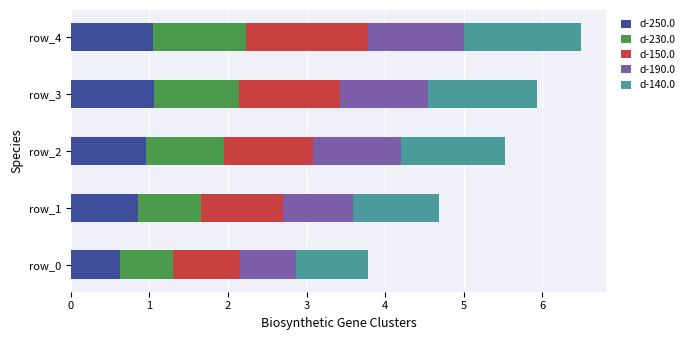

The d-250.0 series shows 1.0 at row_2. True or false?

True